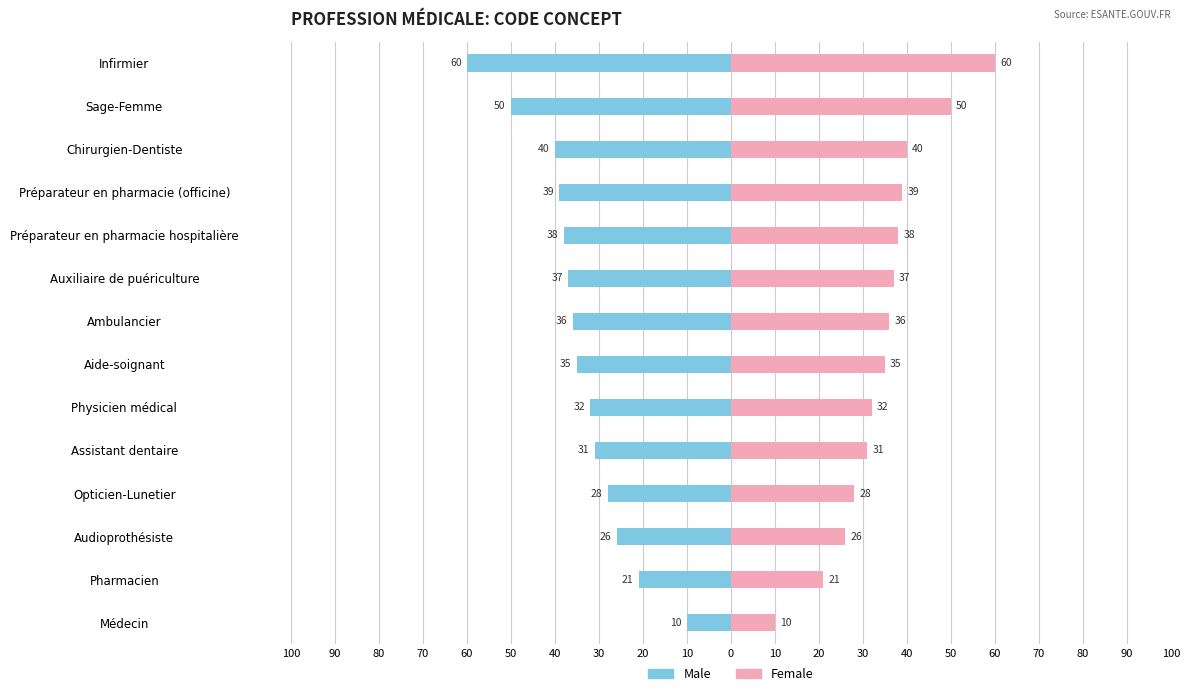

What is the difference between the second highest and second lowest values in the Female series?

29